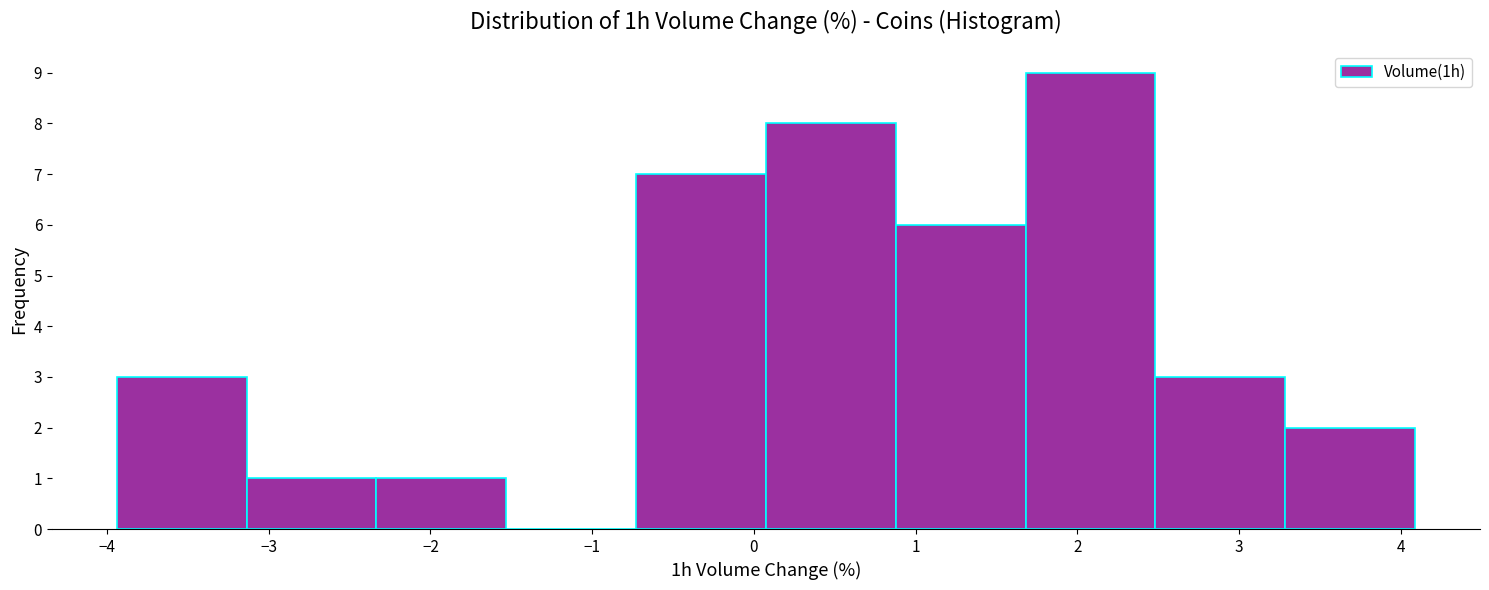

Reading left to right, transcribe this chart: for each bar, give the range it covers on the x-axis and its height. Neither the bar edges nor the heights are printed on the chart, so give them approximately, as read against the axes.

-3.9 to -3.1: 3
-3.1 to -2.3: 1
-2.3 to -1.5: 1
-1.5 to -0.7: 0
-0.7 to 0.1: 7
0.1 to 0.9: 8
0.9 to 1.7: 6
1.7 to 2.5: 9
2.5 to 3.3: 3
3.3 to 4.1: 2